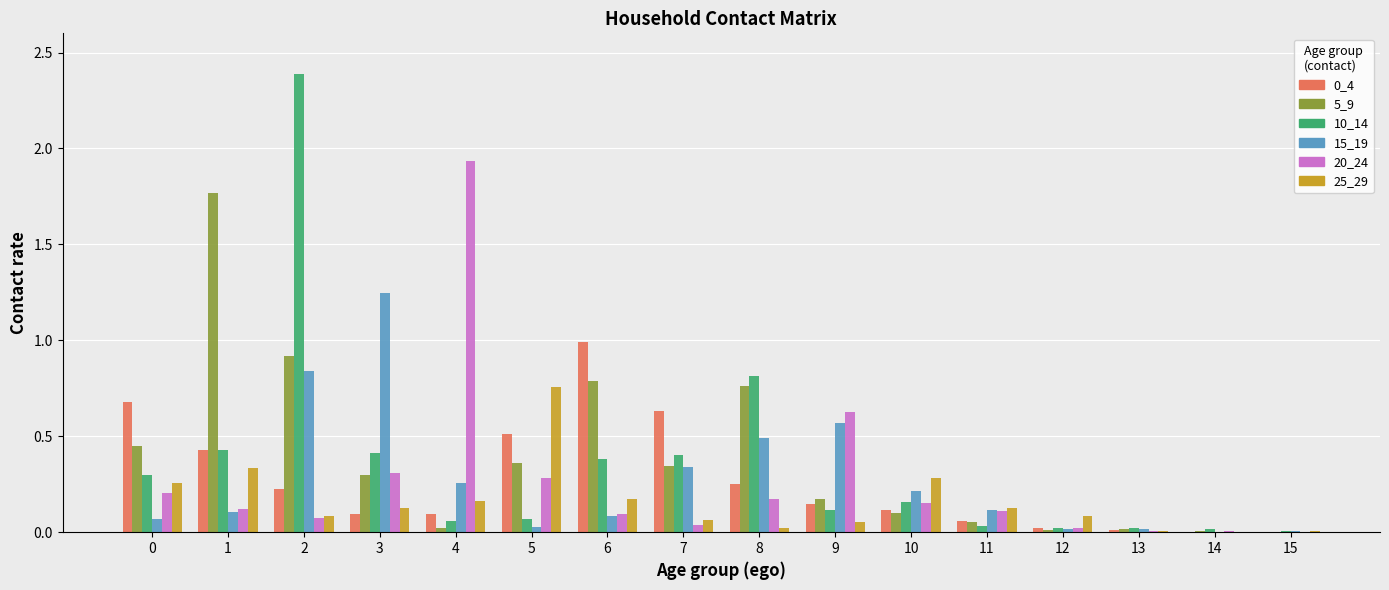

The 20_24 series shows 0.0 at 7. True or false?

True